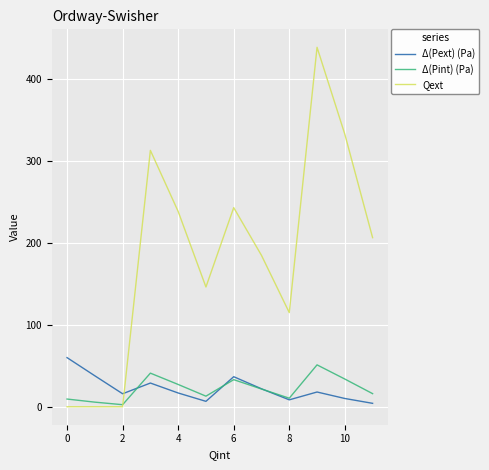

How many interior local valleys does the Δ(Pint) (Pa) series have?

3